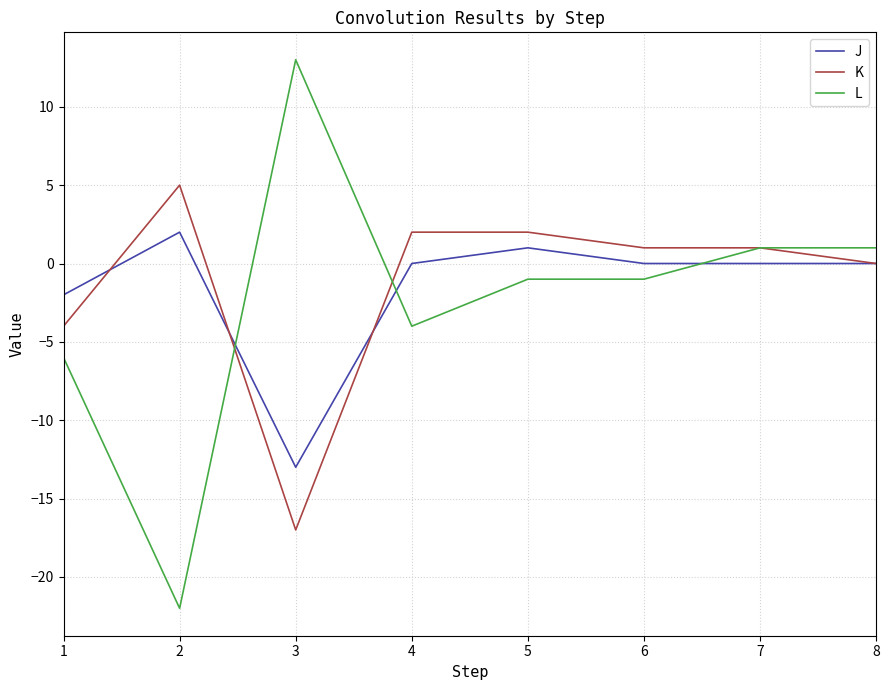

List the series in order of their overall mean, highest first.

K, J, L